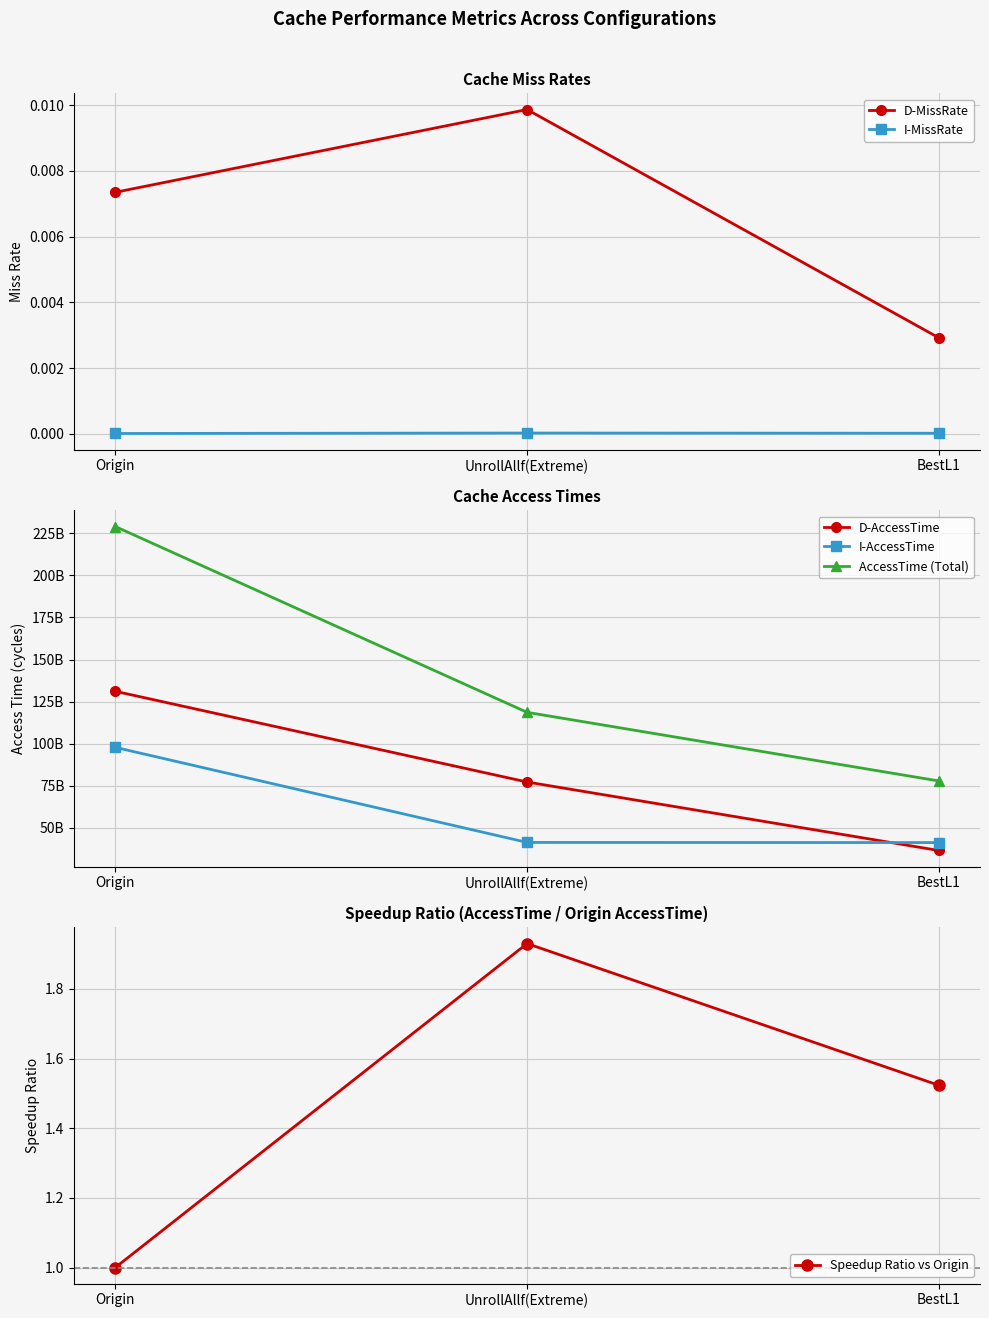

What is the sum of the Speedup Ratio vs Origin values at UnrollAllf(Extreme) and BestL1?

3.5